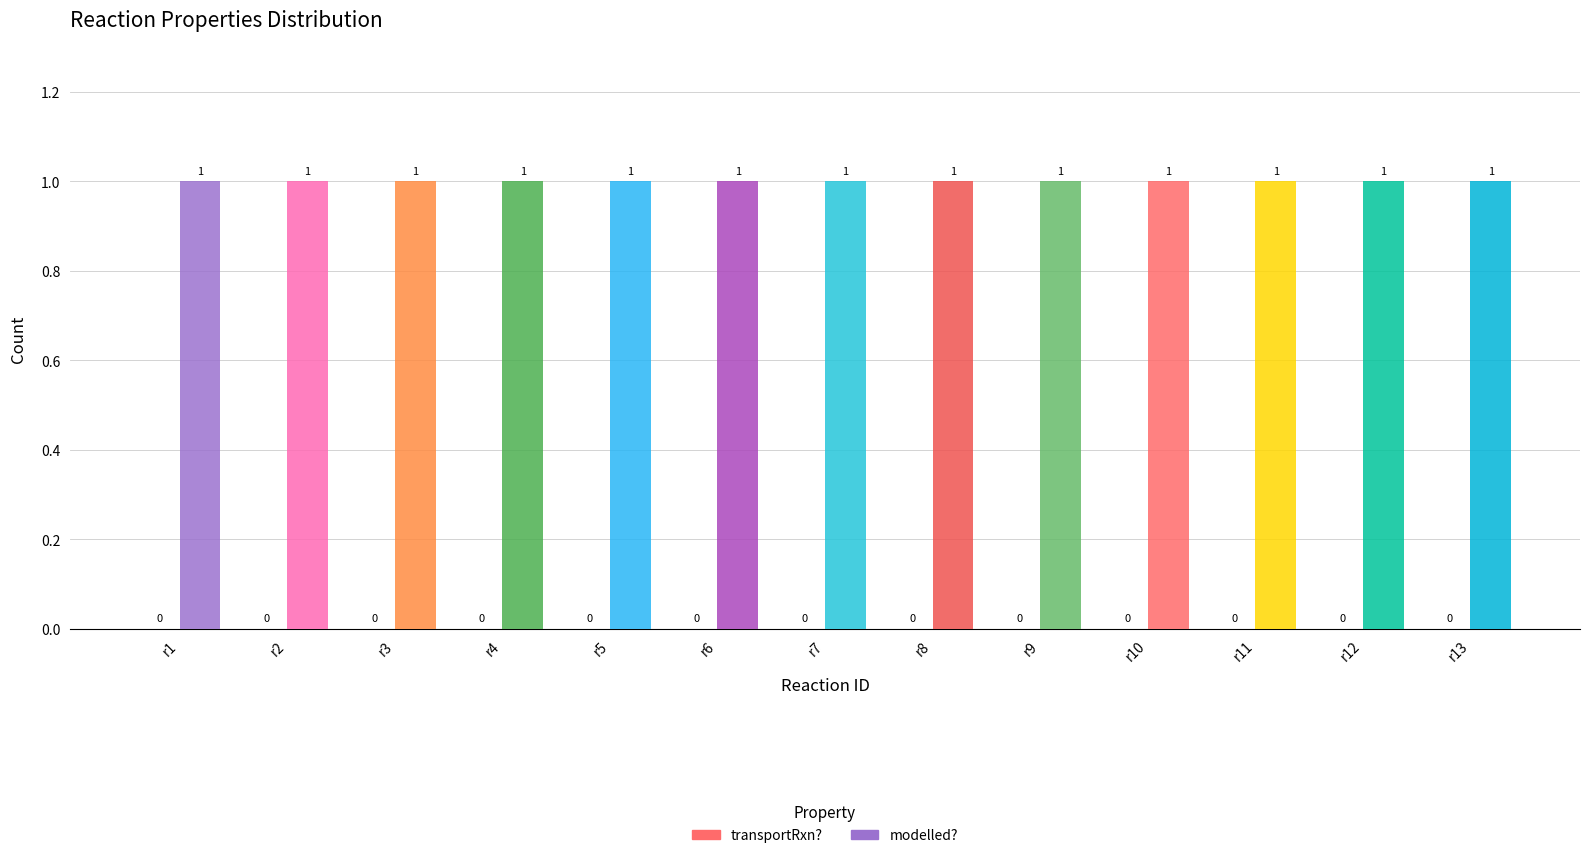

Reading left to right, transcribe all the data shown in this chart.

transportRxn?: 0	0	0	0	0	0	0	0	0	0	0	0	0
modelled?: 1	1	1	1	1	1	1	1	1	1	1	1	1